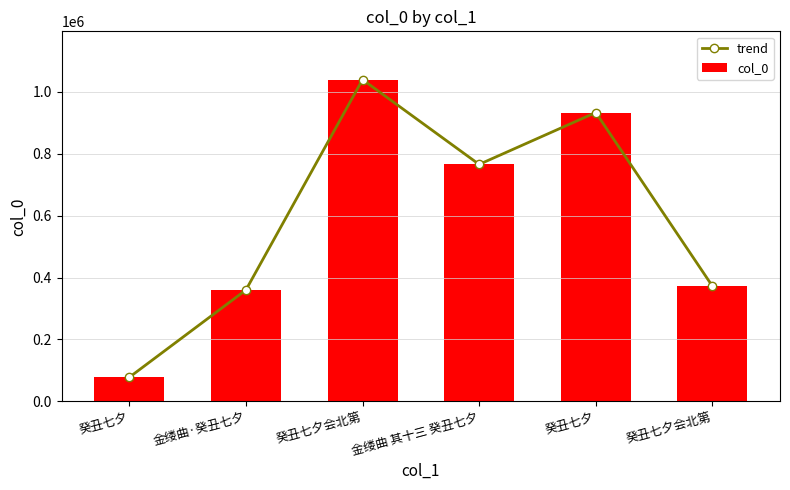

At 癸丑七夕, list the series in order from largest to smallest.

trend, col_0